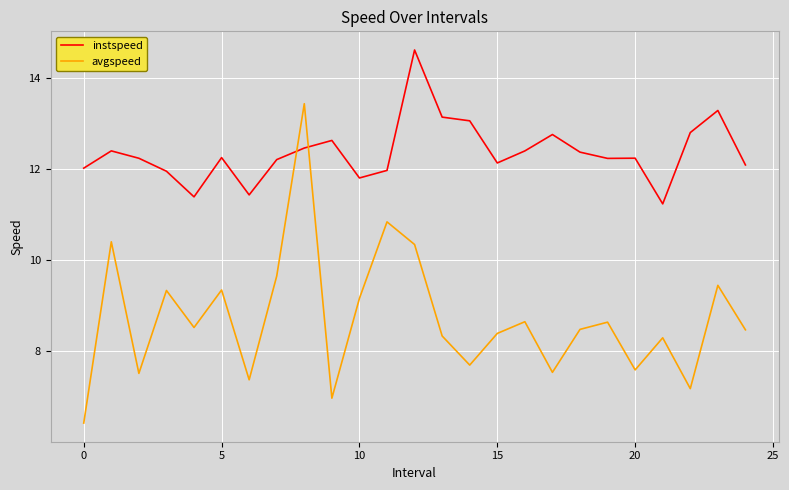

True or false: avgspeed and instspeed intersect in this chart.

True